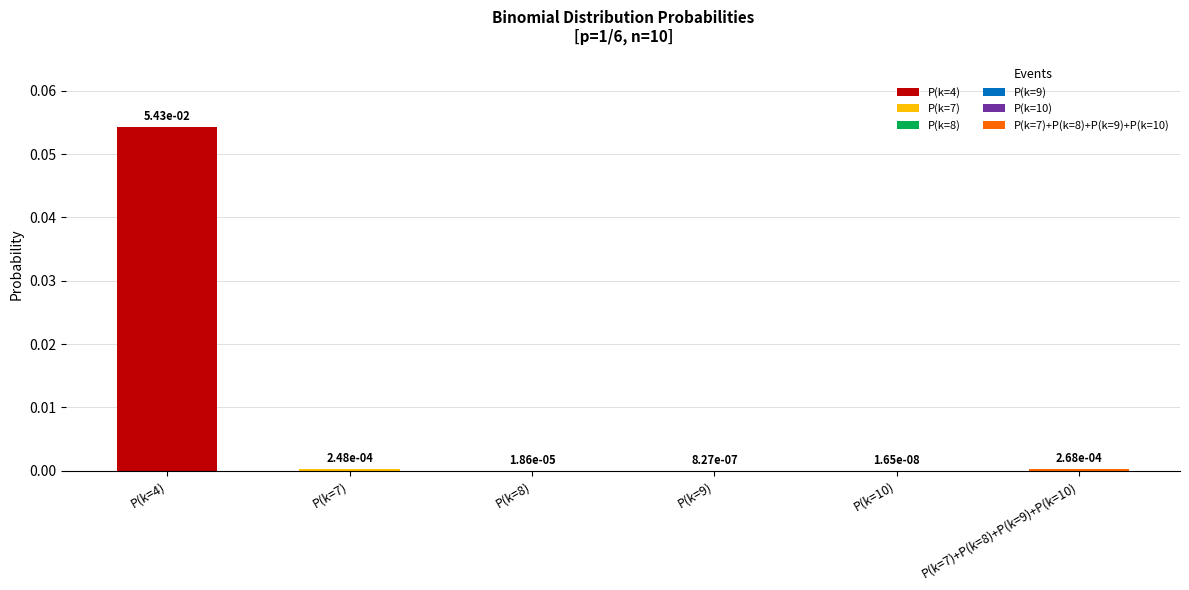

What is the difference between the maximum and minimum values?

0.1